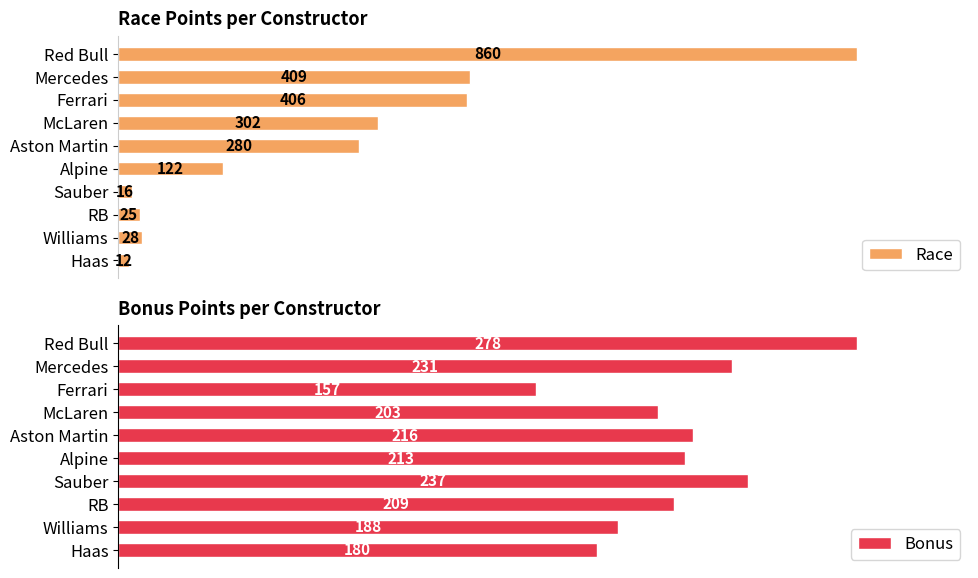

Reading left to right, transcribe all the data shown in this chart.

Race: 12	28	25	16	122	280	302	406	409	860
Bonus: 180	188	209	237	213	216	203	157	231	278